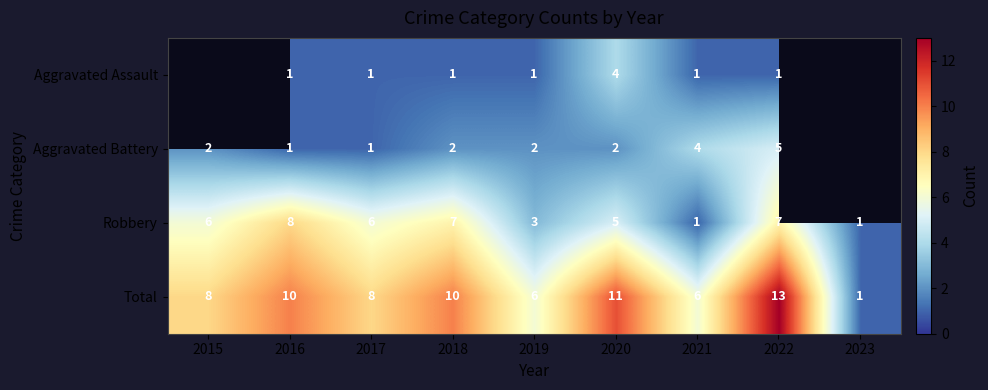

At which category is the sum across all series the highest?

2022